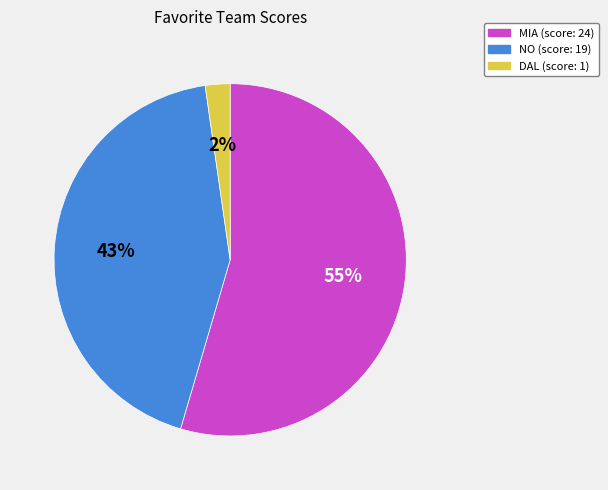

Which has a higher value, NO or DAL?

NO